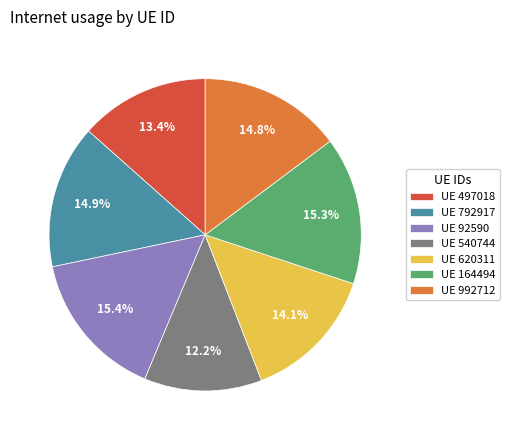

Does UE 620311 account for over 50% of the chart?

No